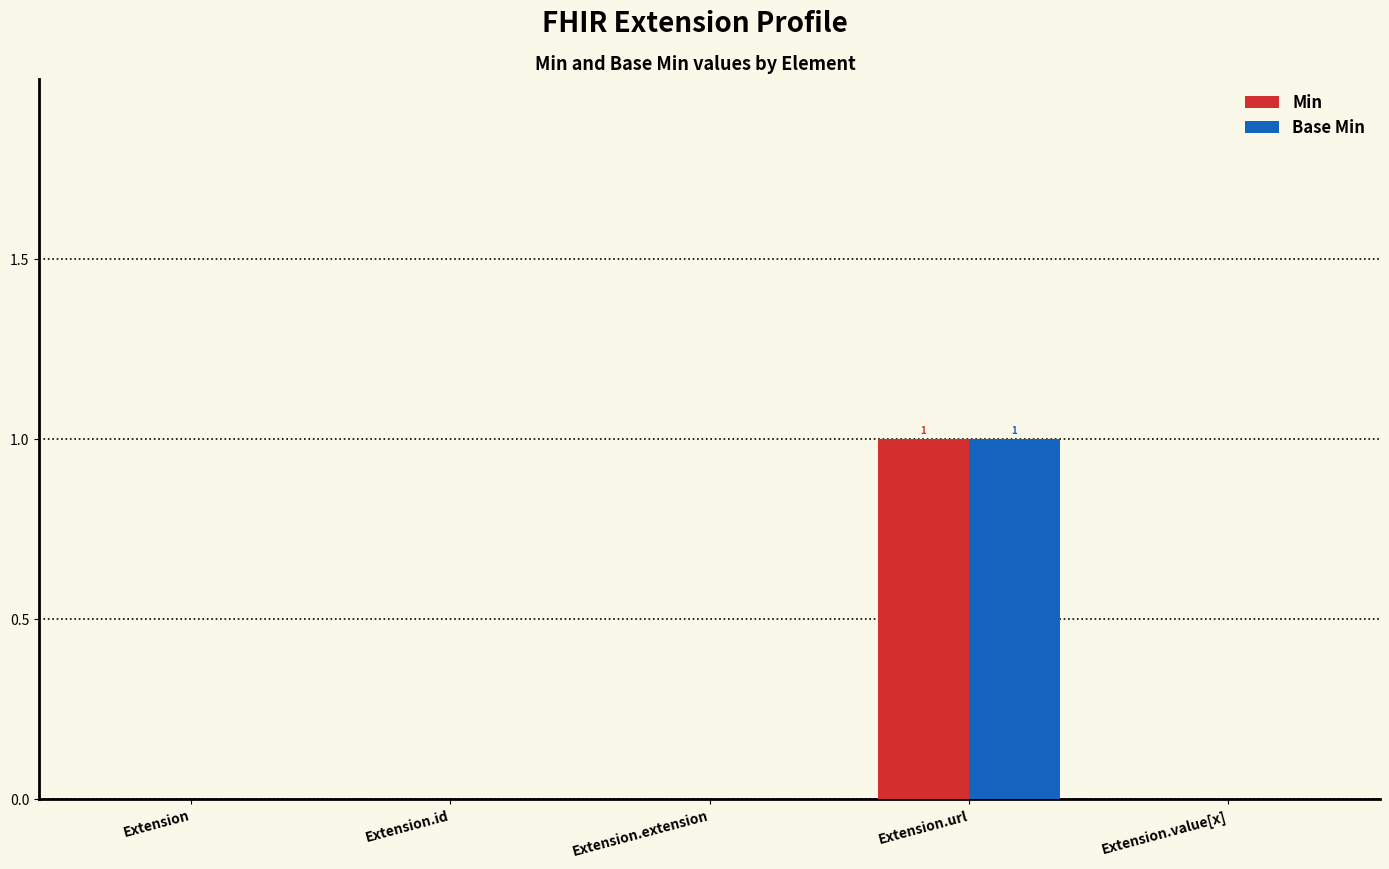

The value of Base Min at Extension.url is 1. True or false?

True